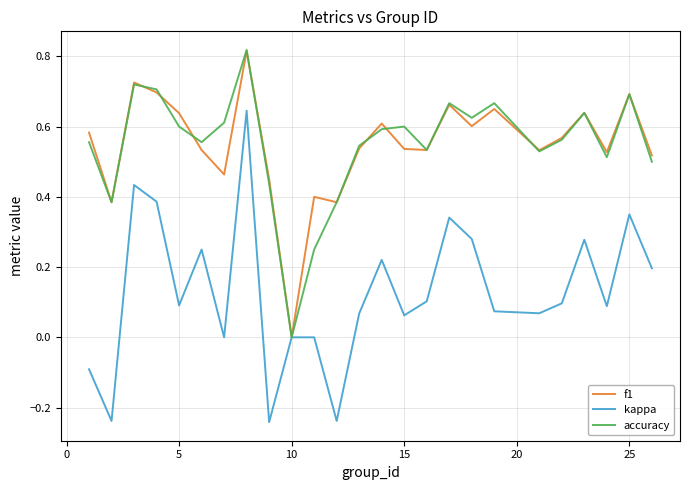

Which series has the widest spread of values?

kappa